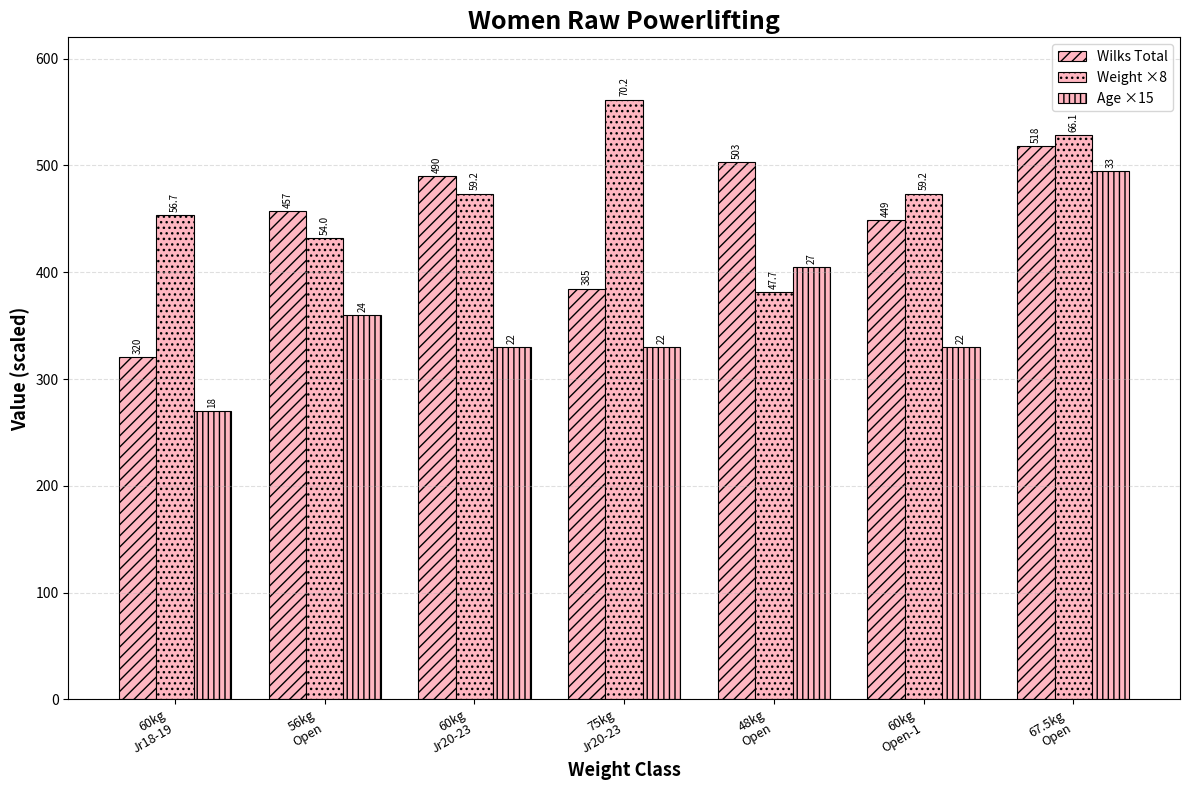

How many groups of bars are there?

7